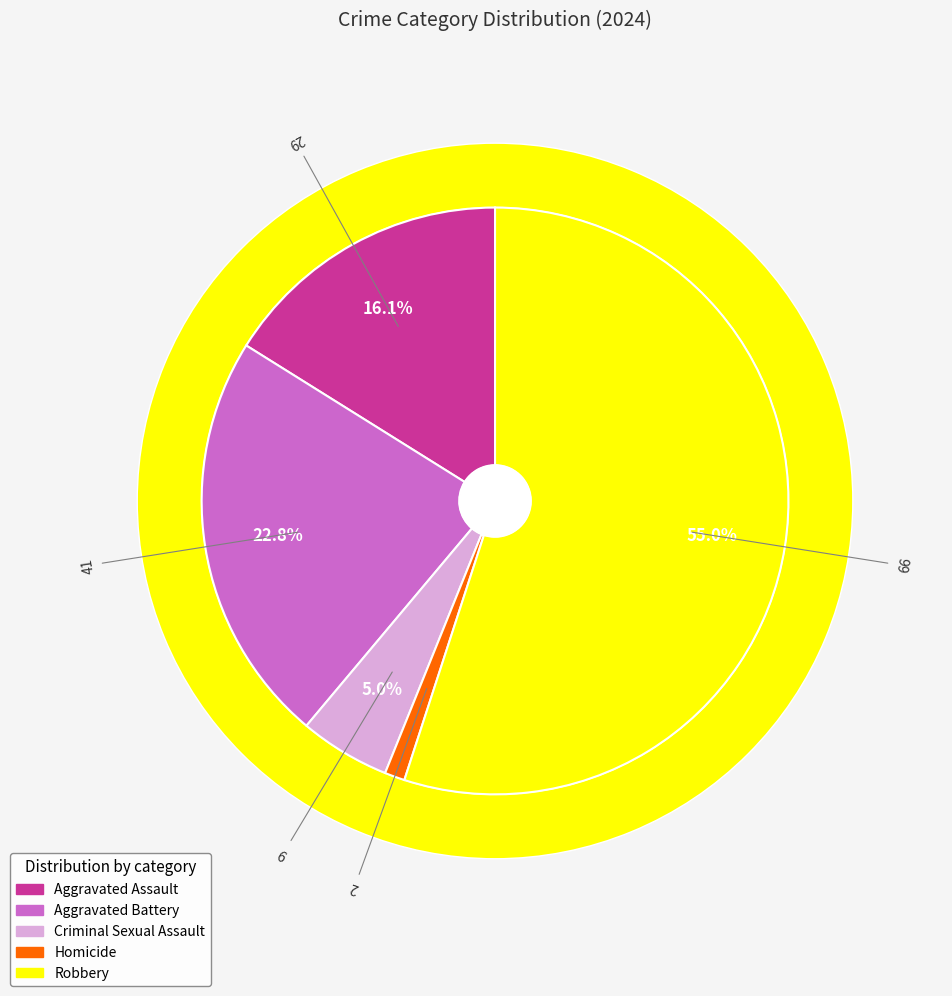

Rank the categories by value from lowest to highest.

Homicide, Criminal Sexual Assault, Aggravated Assault, Aggravated Battery, Robbery